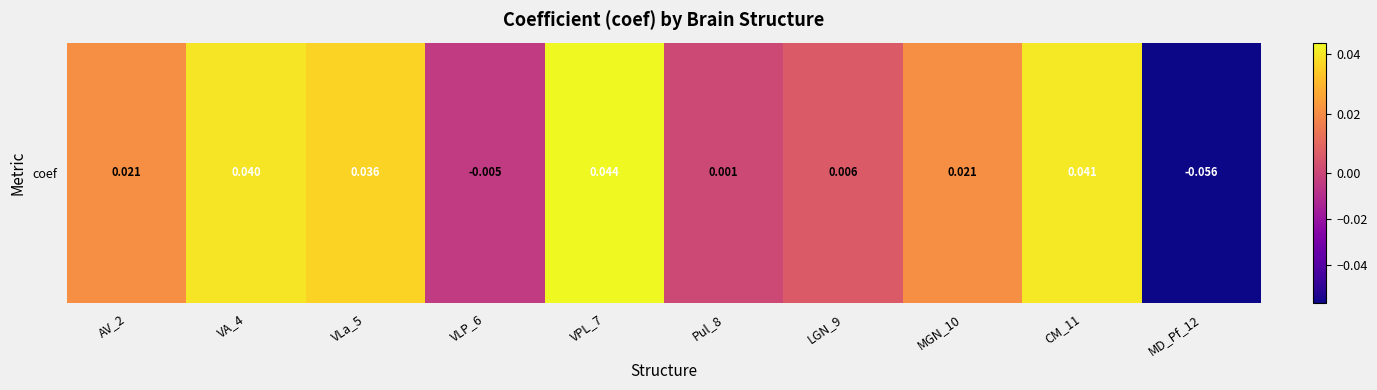

The value at MD_Pf_12 is -0.1. True or false?

True